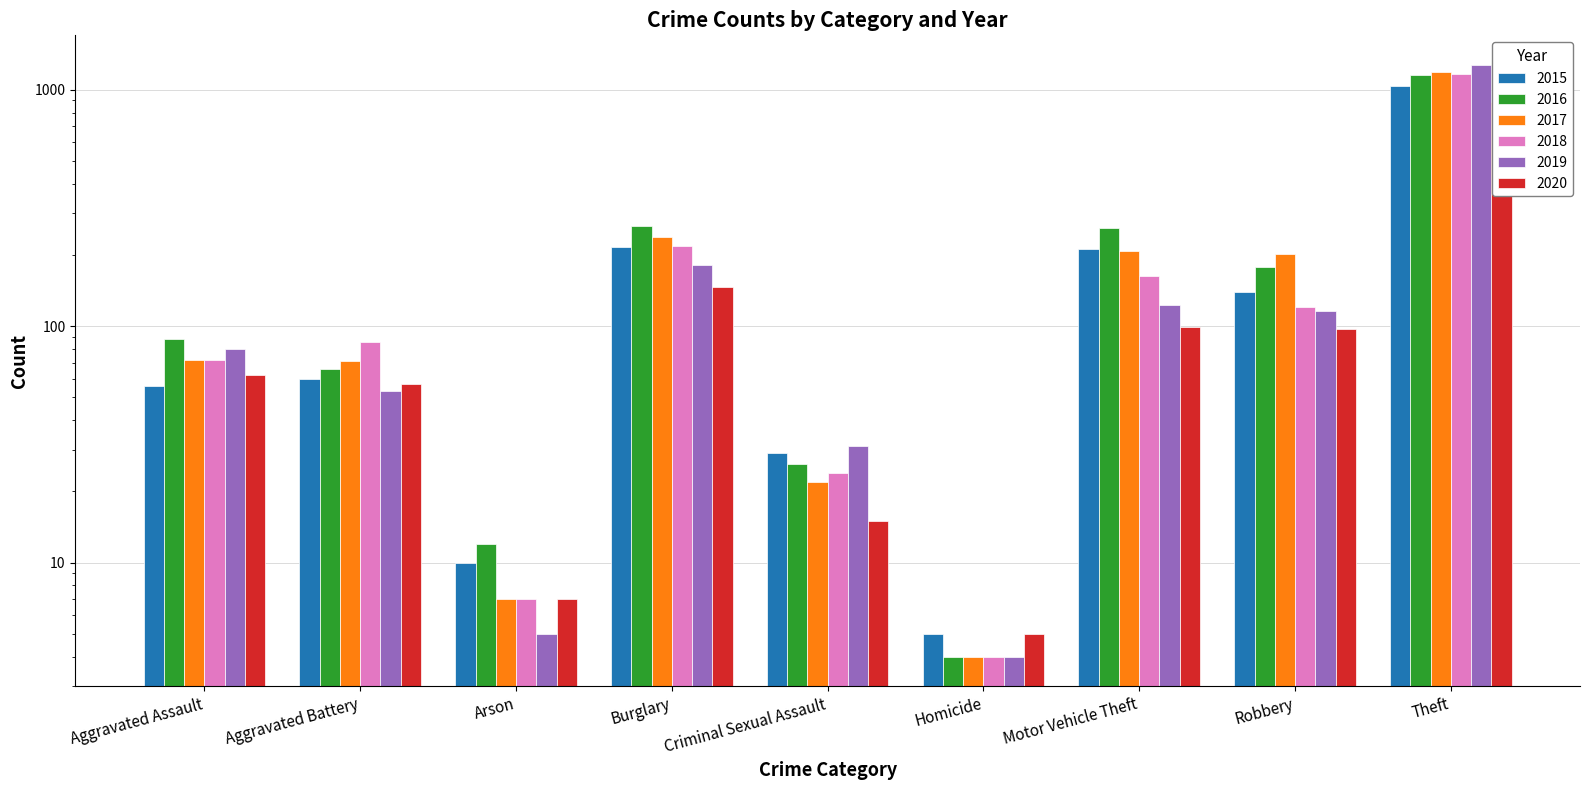

Is the value of 2020 at Theft greater than the value of 2019 at Burglary?

Yes